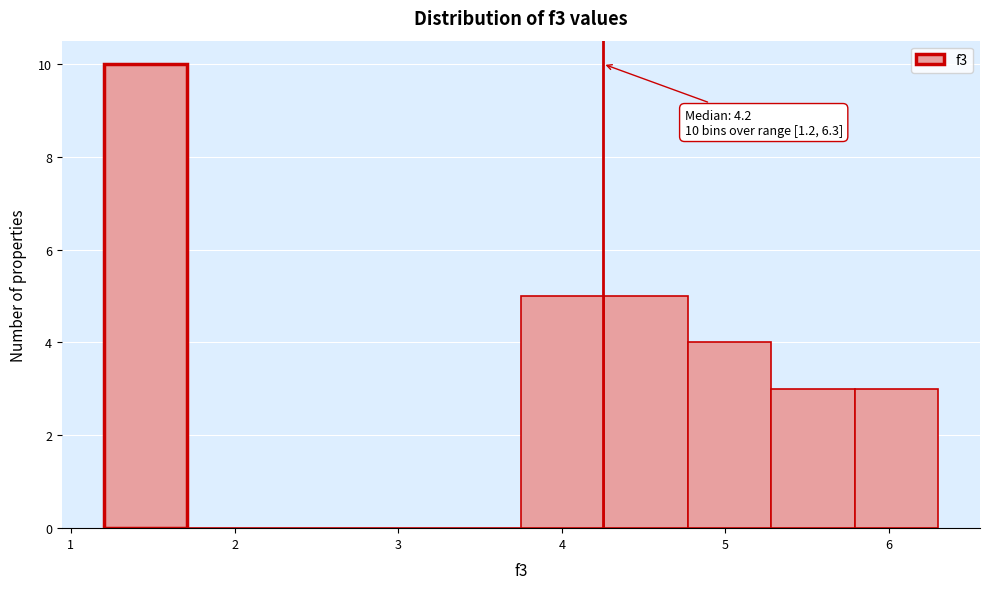

Over which range of the x-axis is the bar tallest?

1.20 to 1.71